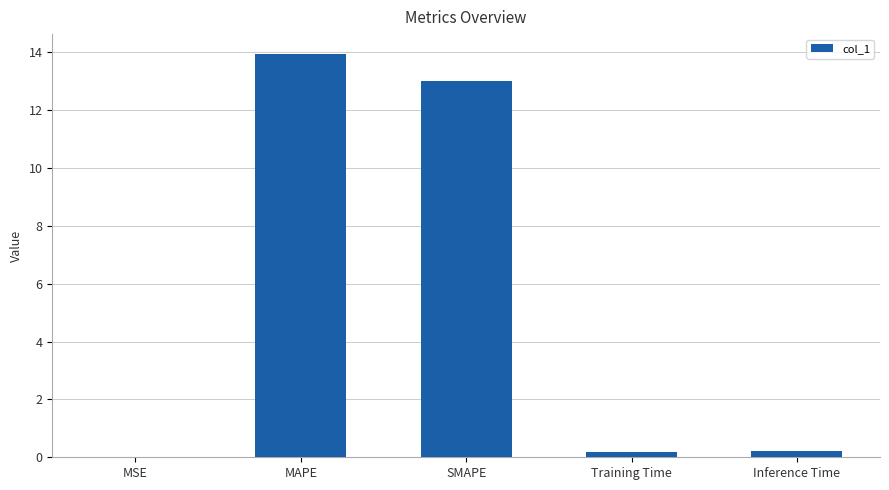

Which has a higher value, MAPE or Inference Time?

MAPE